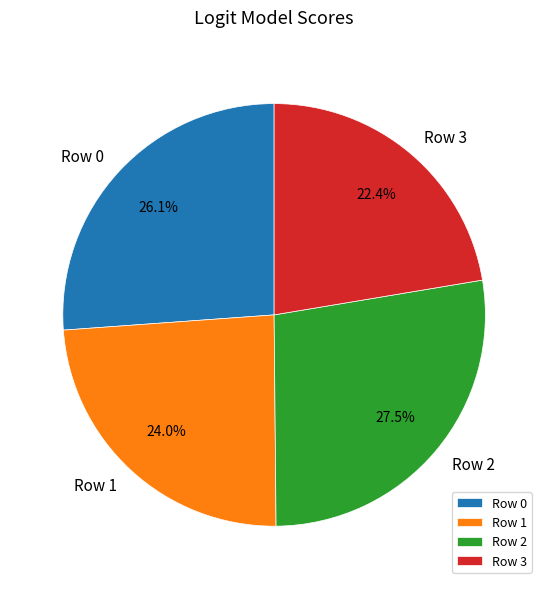

To the nearest percent, what portion does Row 0 represent?

26%